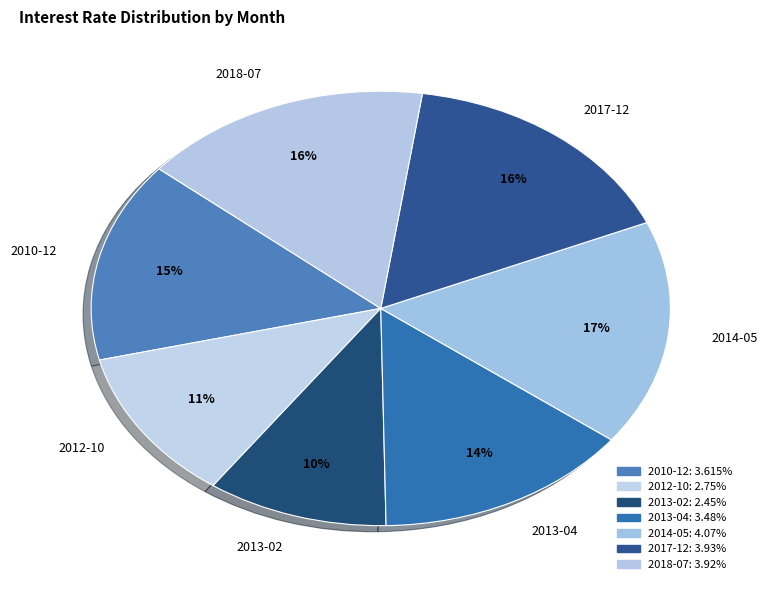

Count the number of slices in the pie.

7